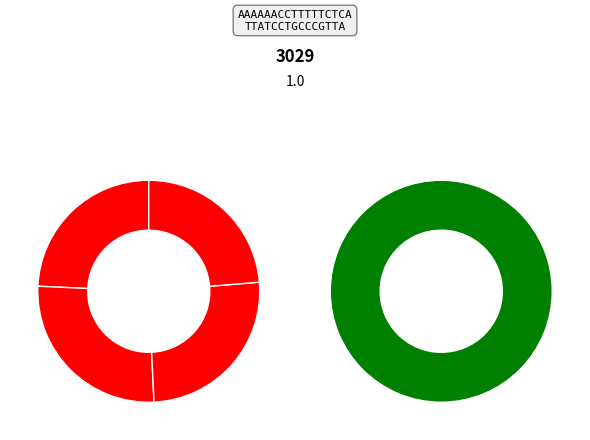

How much of the chart is everything except 14?

81.9%